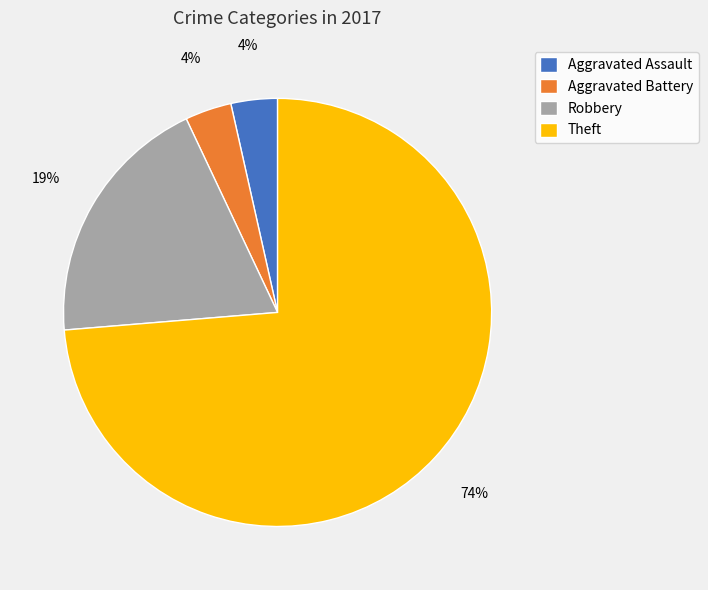

To the nearest percent, what portion does Robbery represent?

19%